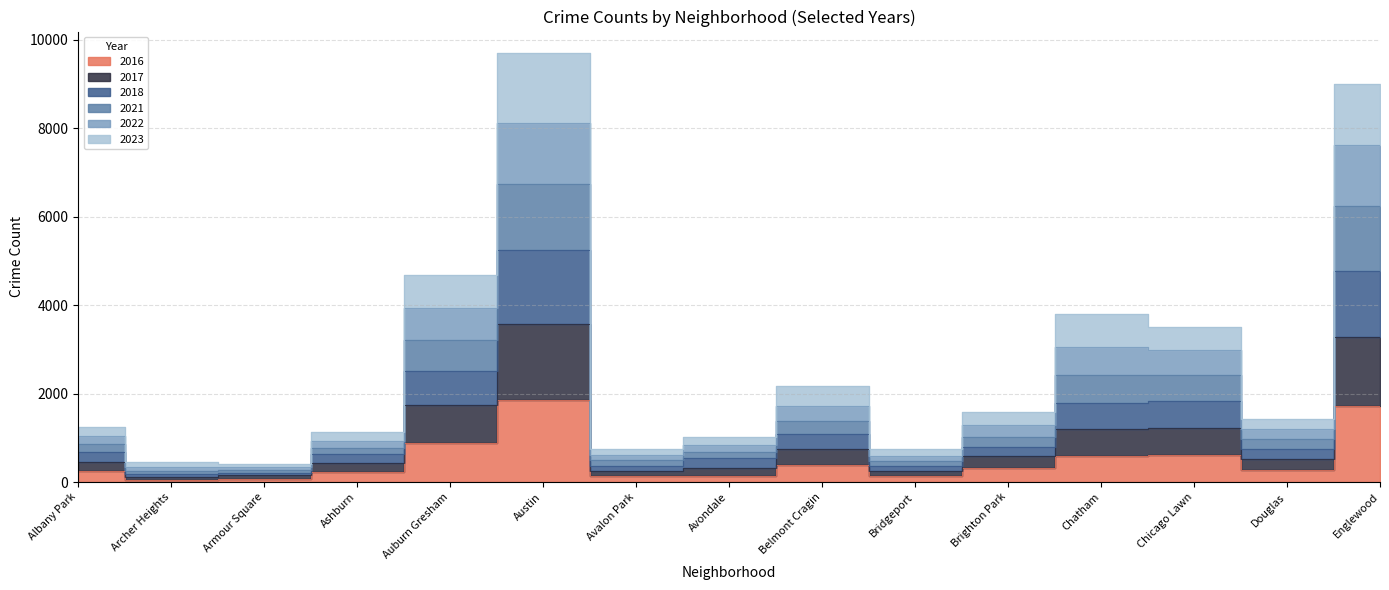

True or false: 2022 has a value of 4907 at Chatham.

False